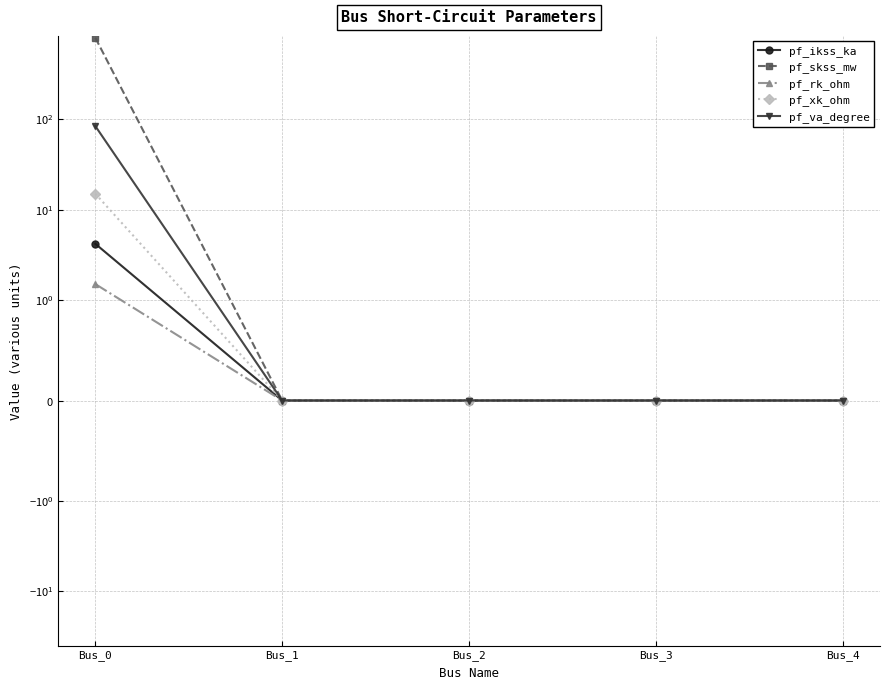

True or false: pf_xk_ohm has more than 0 points higher than both neighbors.

False